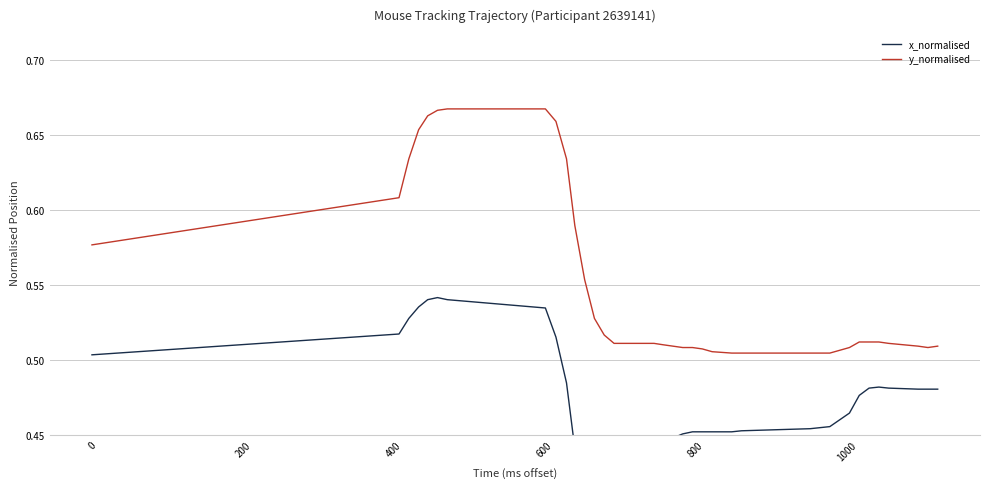

At how many categories does at least one series exceed 0?

36